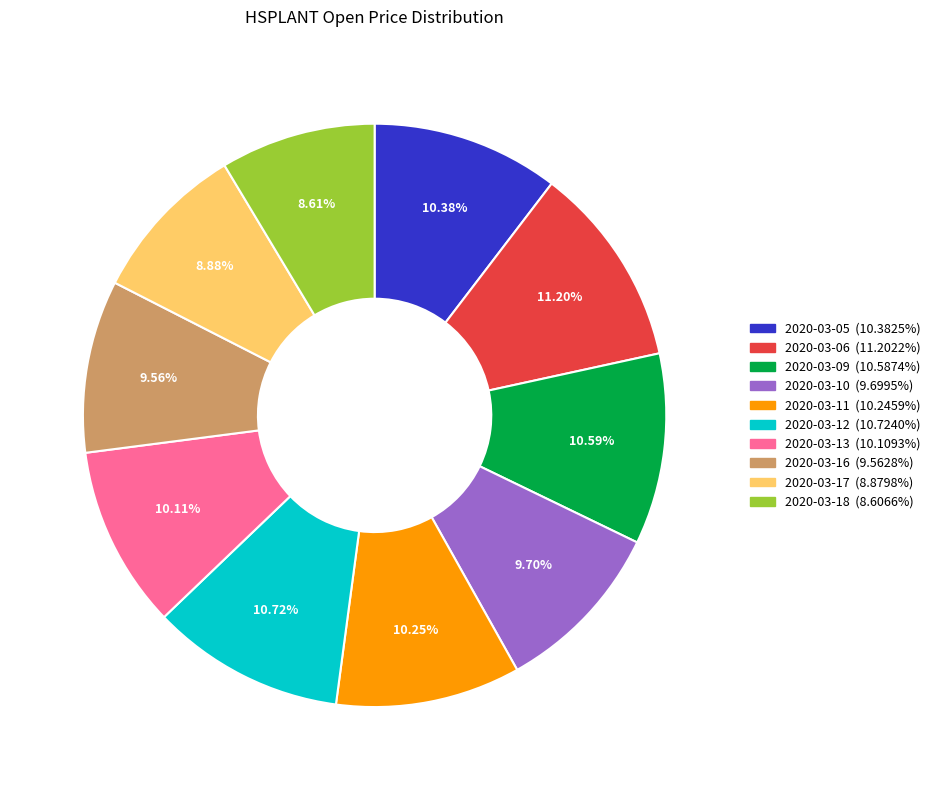

What percentage is NOT represented by 2020-03-18?

91.4%